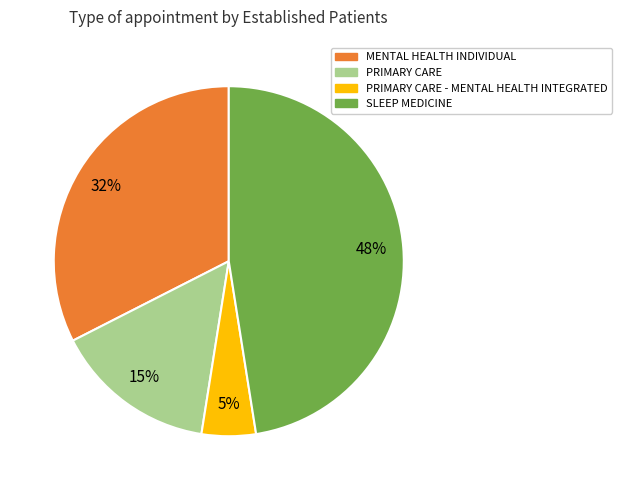

Is there any slice that represents more than half of the pie?

No